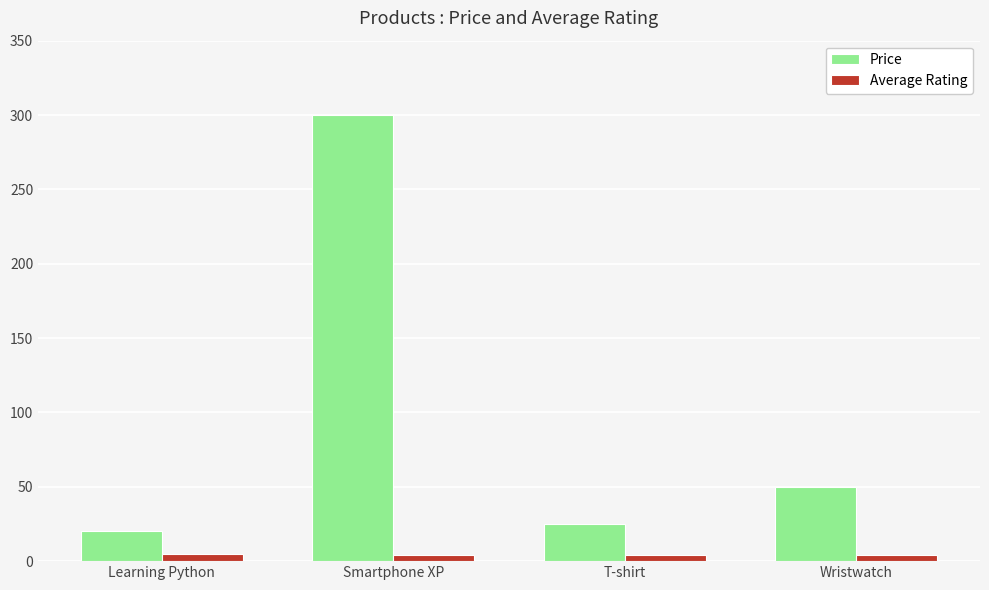

Read the Average Rating value at T-shirt.

4.2